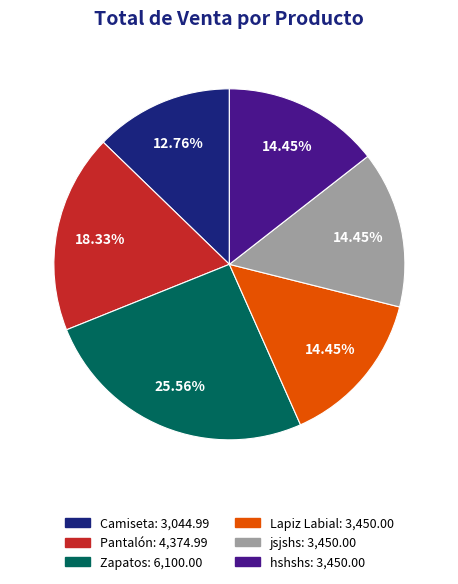

To the nearest percent, what portion does Lapiz Labial represent?

14%